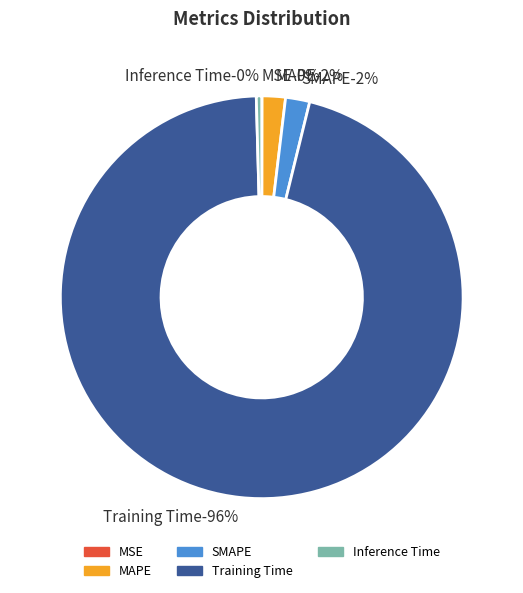

How much of the chart is everything except SMAPE?

98.1%